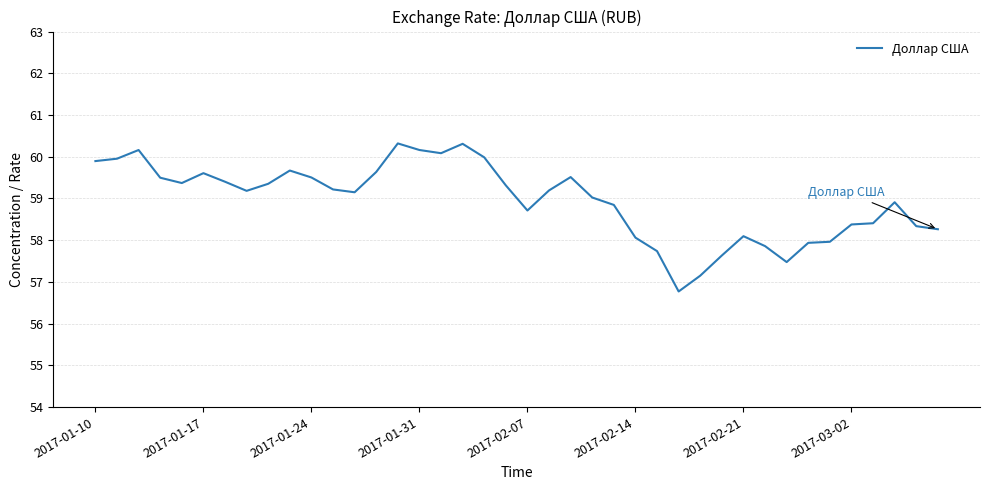

What is the greatest value displayed?

60.3